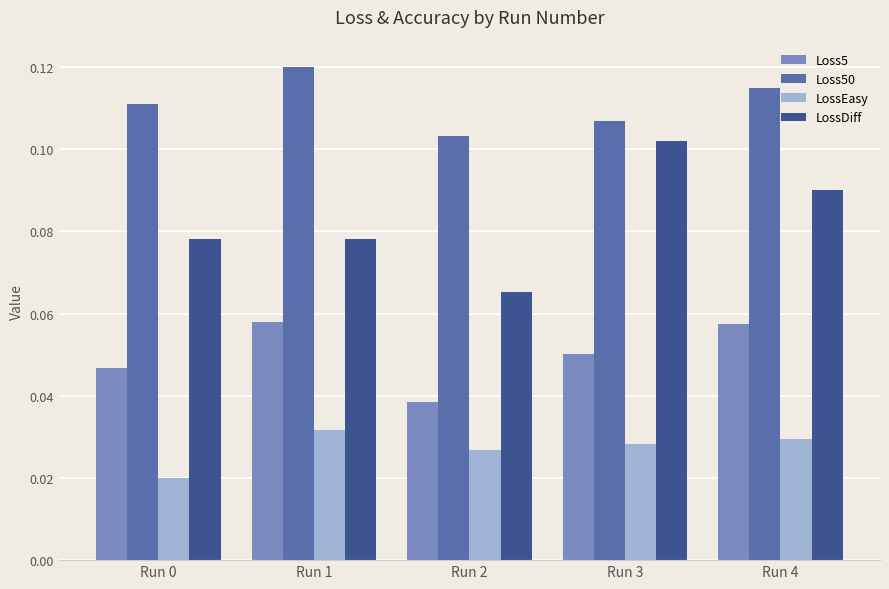

Count the Loss50 values in the range 0 to 1.

5